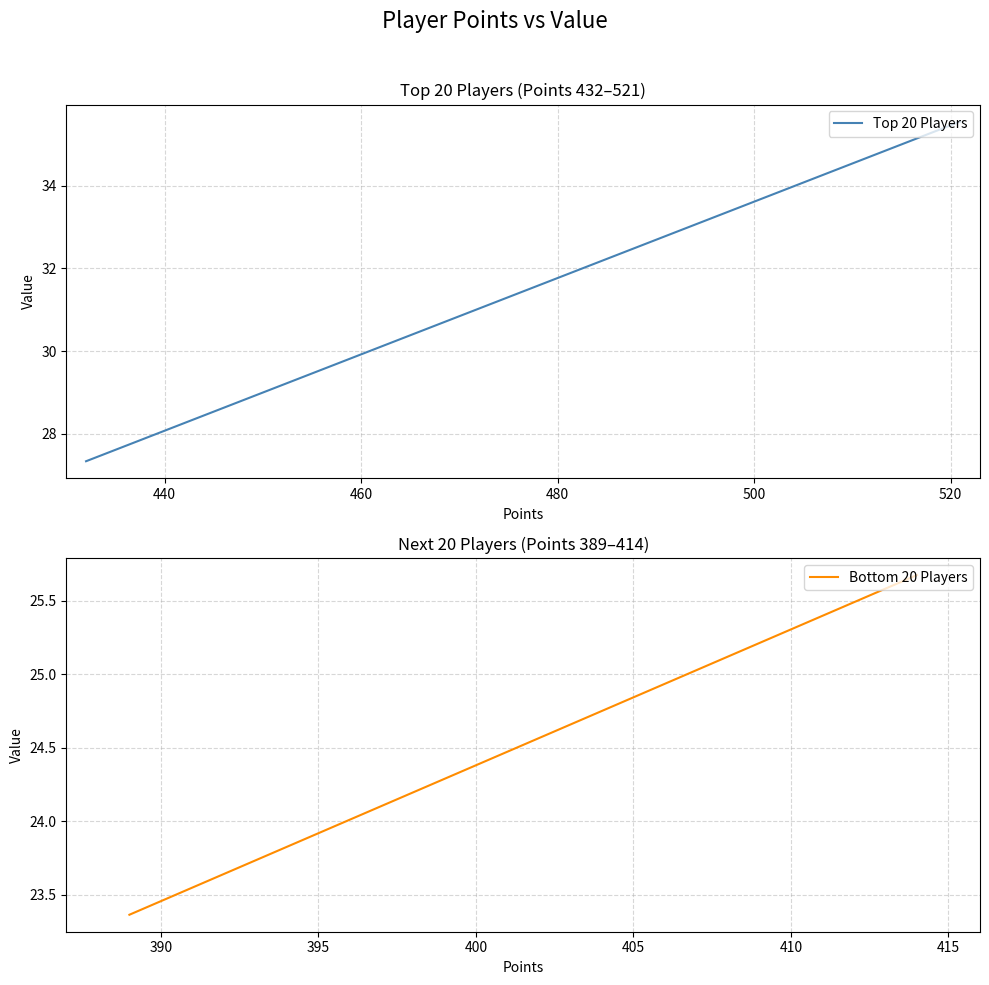

What is the maximum value shown in the chart?

35.6